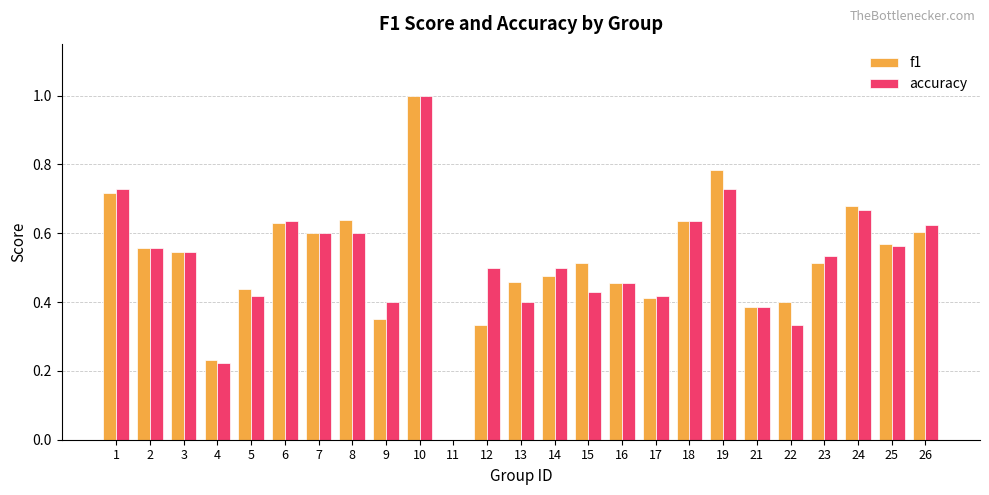

Which series changed the most between 5 and 24?

accuracy